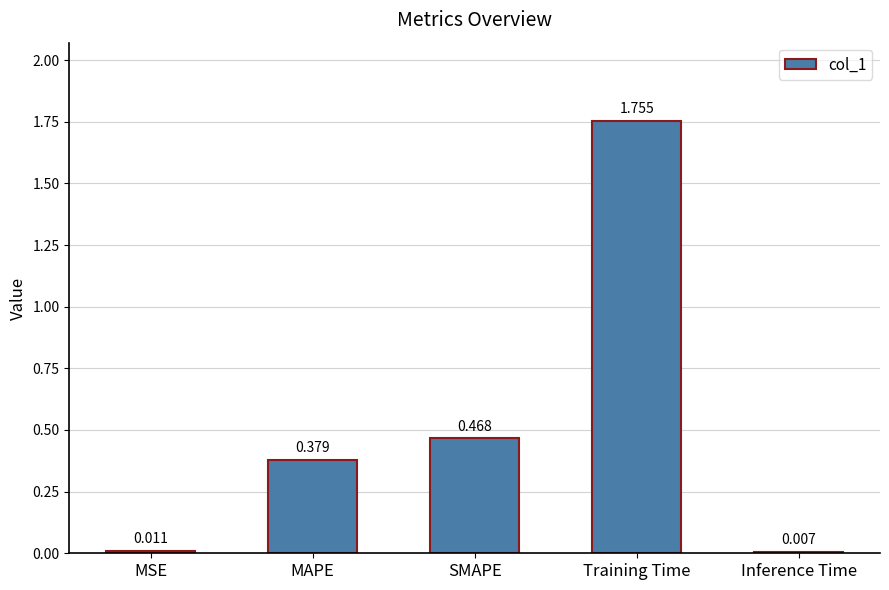

How many series are shown in this chart?

1